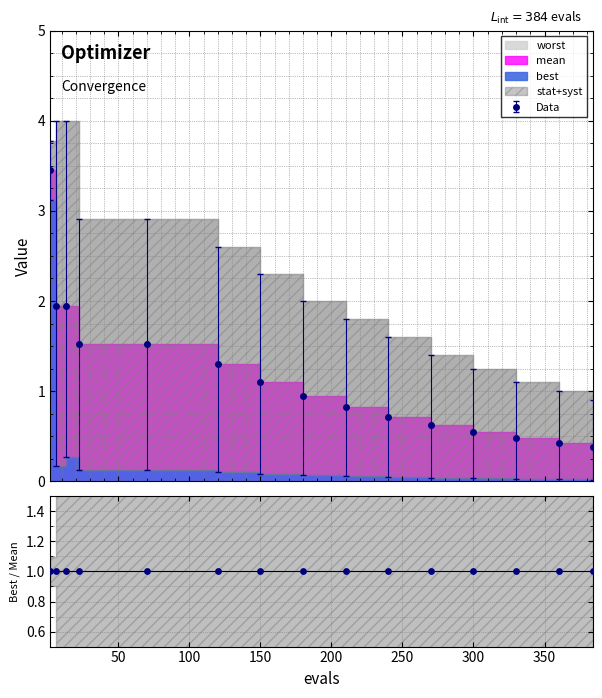

Which series contains the lowest Y value?

best